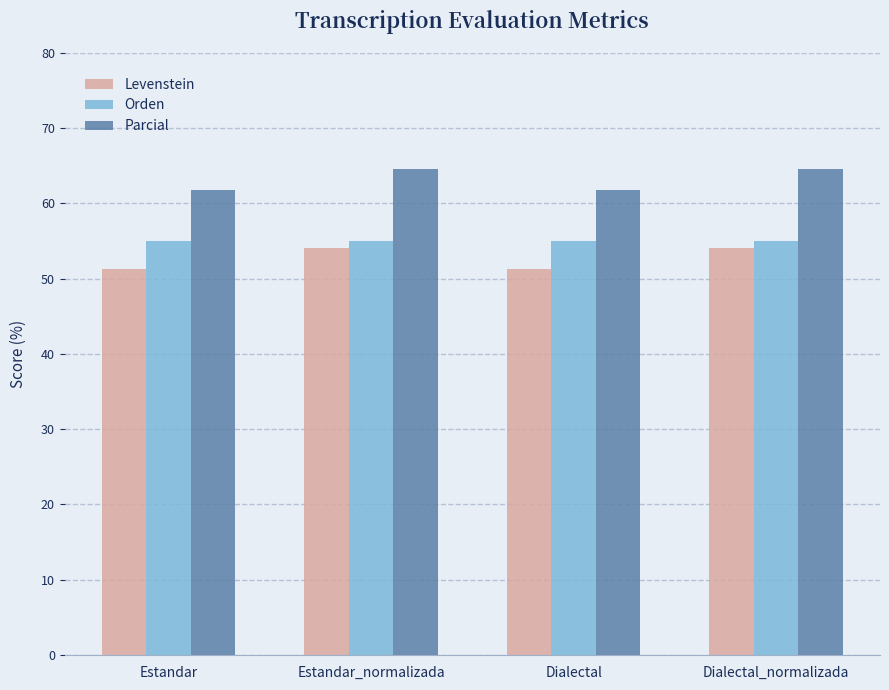

What is the spread (max minus min) of values at Estandar_normalizada?

10.6